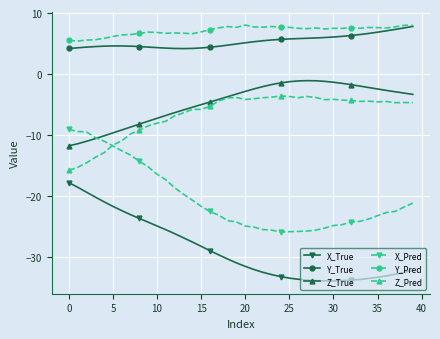

What is the value of the Y_Pred point at the 30th from the left?

7.4